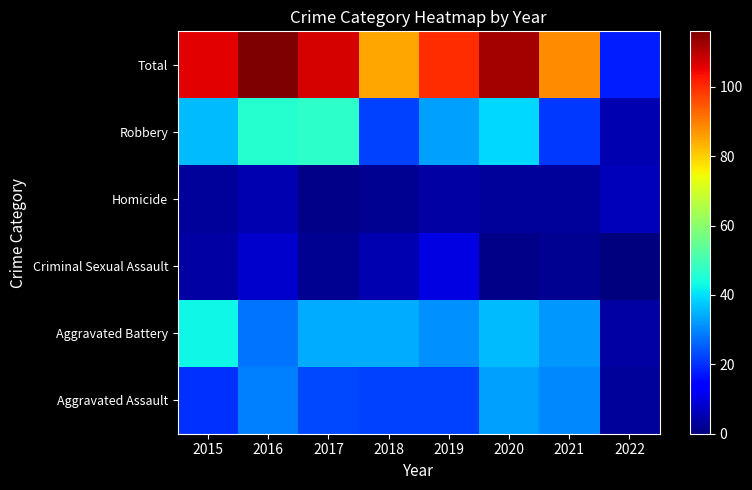

What is the total value across all series at 2015?

212